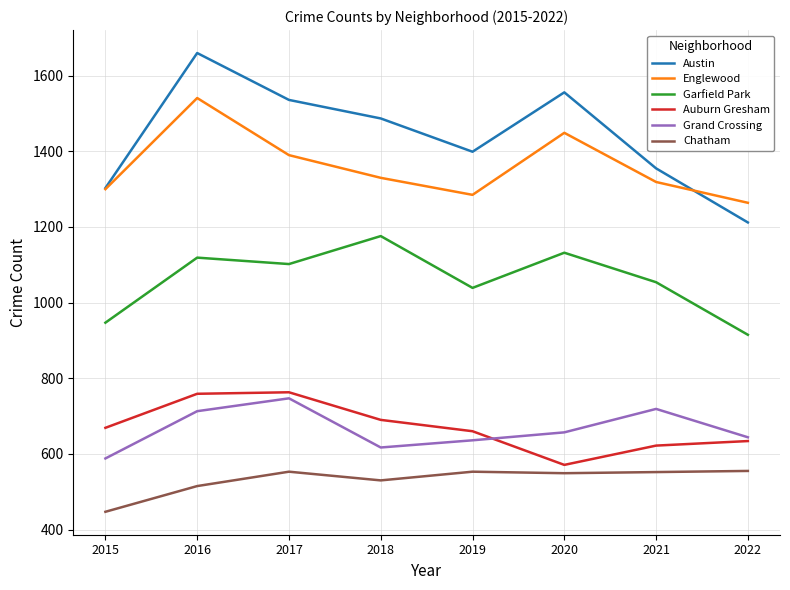

What is the average value of the Chatham series?

532